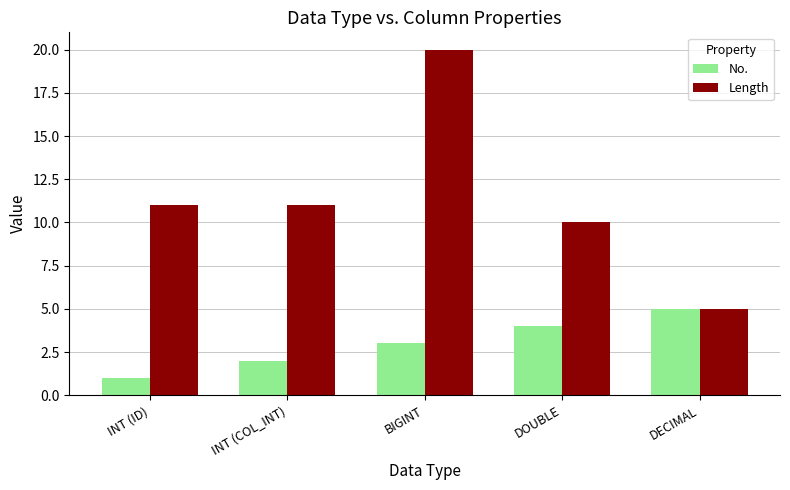

At which label does No. reach its minimum?

INT (ID)